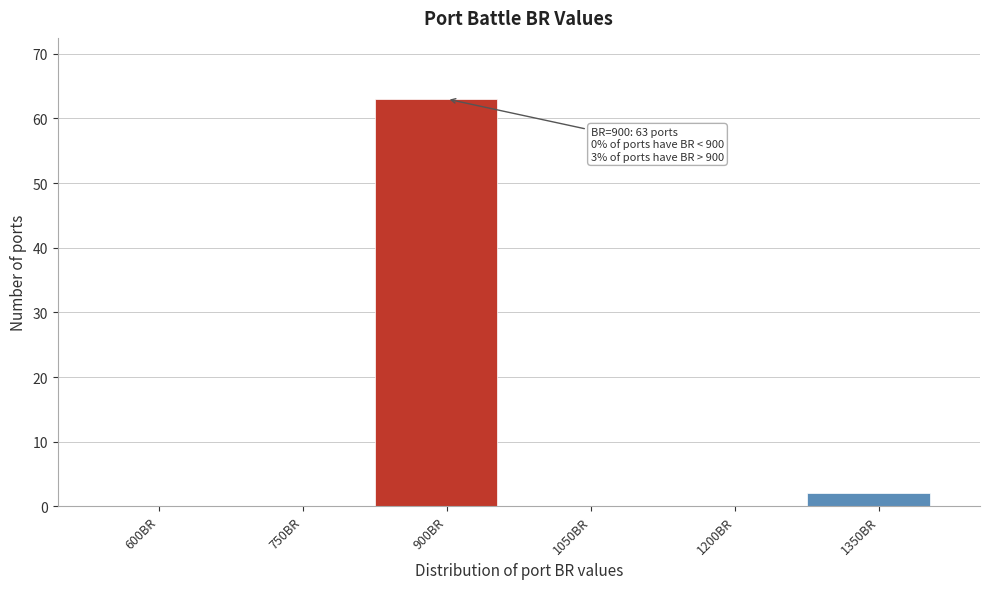

Reading left to right, list all the values displayed in this chart.

600BR=0	750BR=0	900BR=63	1050BR=0	1200BR=0	1350BR=2